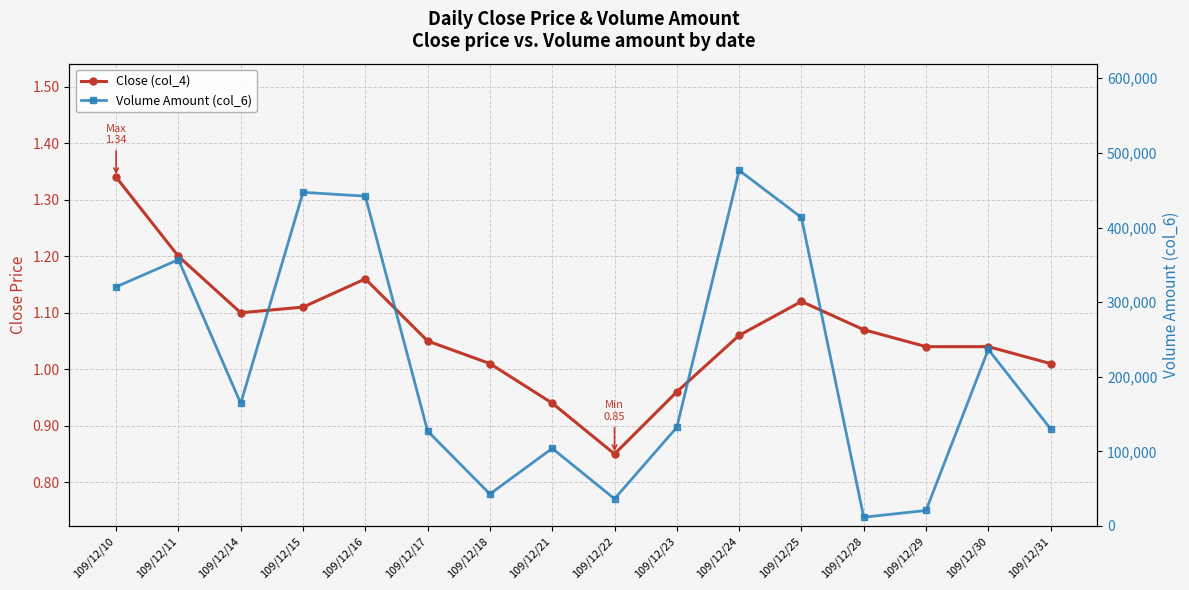

At which category is the sum across all series the highest?

109/12/24